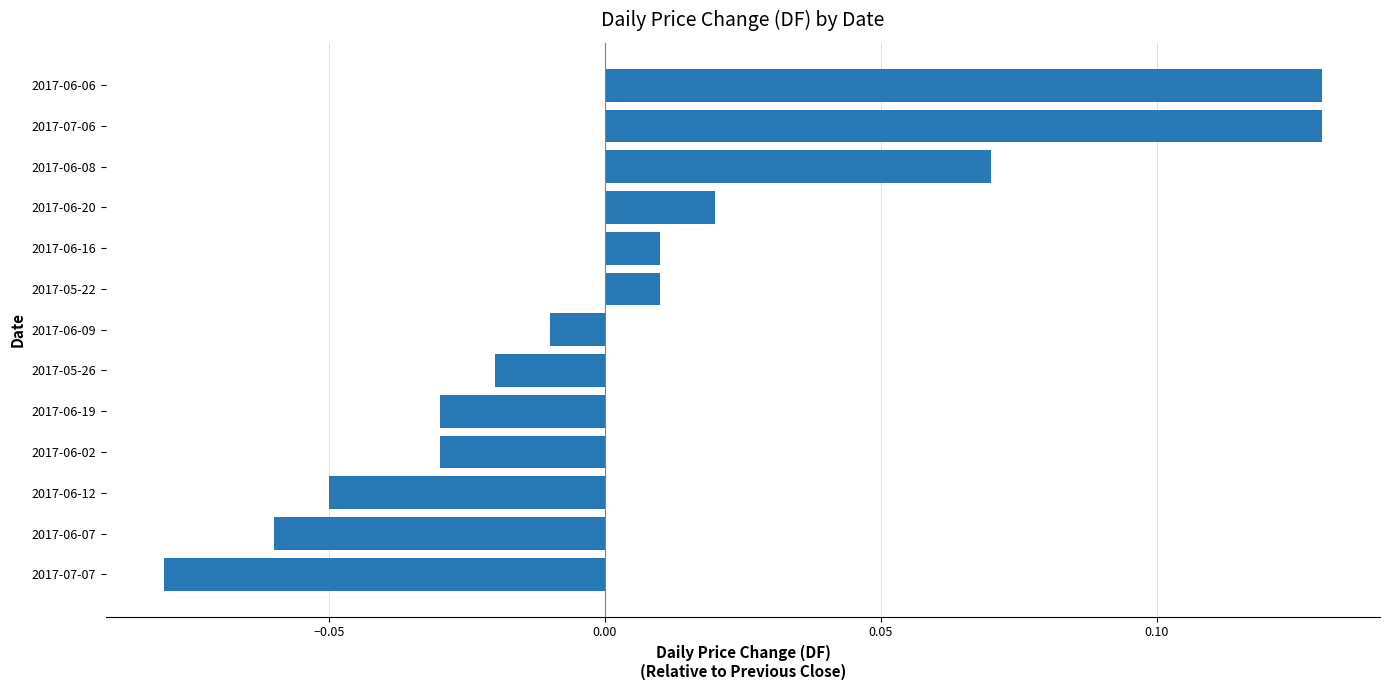

At which category does the chart reach its minimum across all series?

2017-07-07